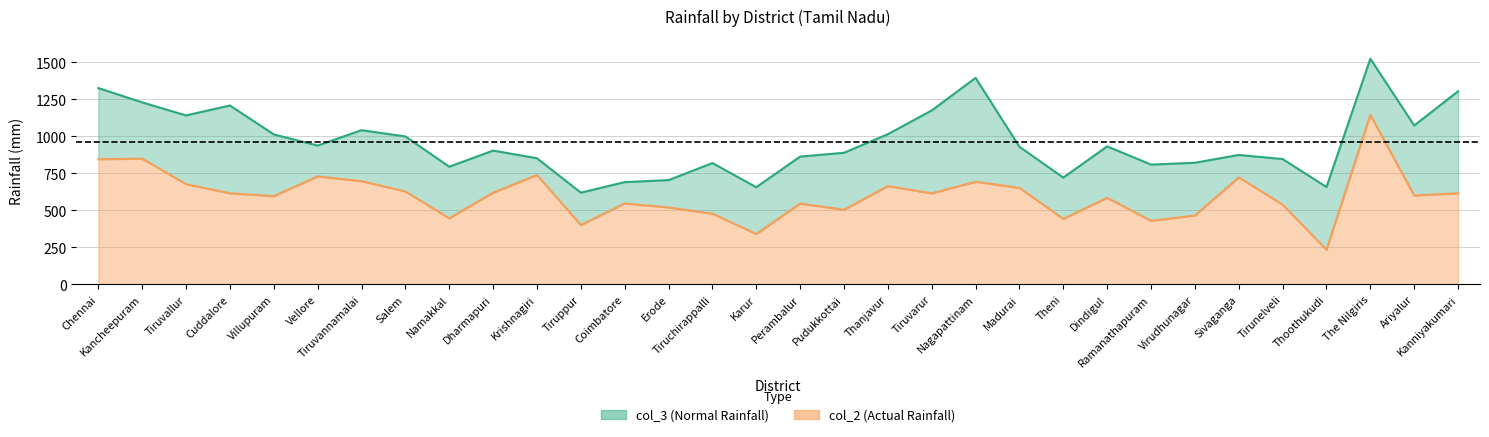

Where is col_3 nearest to the value 1070?

Ariyalur